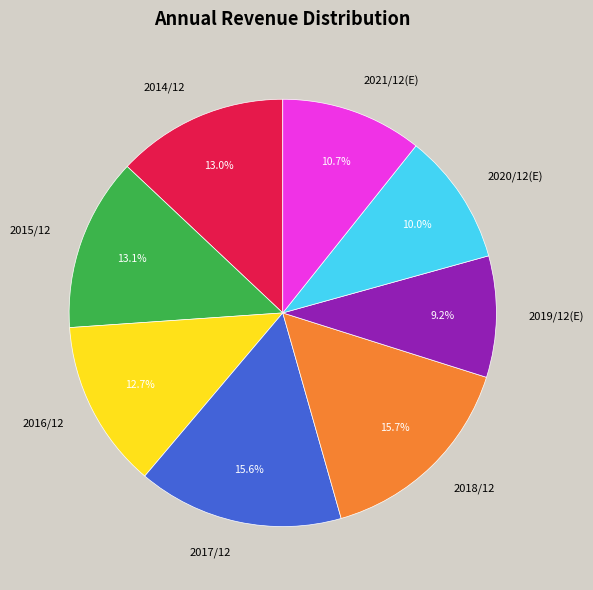

What is the ratio of the value at 2020/12(E) to the value at 2021/12(E)?

0.9